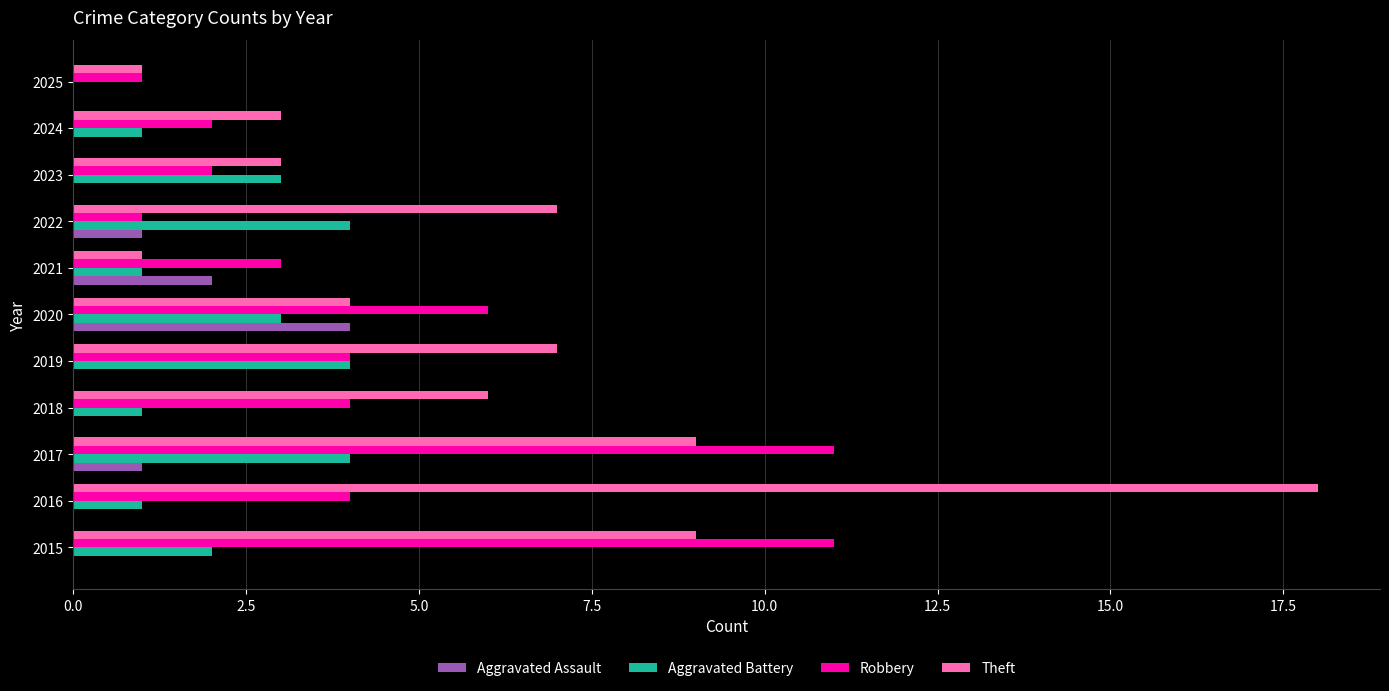

At which category does the chart reach its peak across all series?

2016